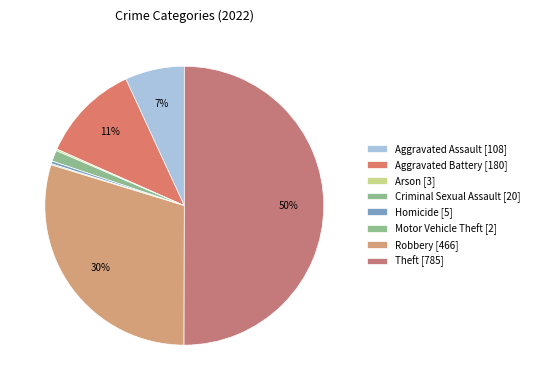

Count the number of slices in the pie.

8